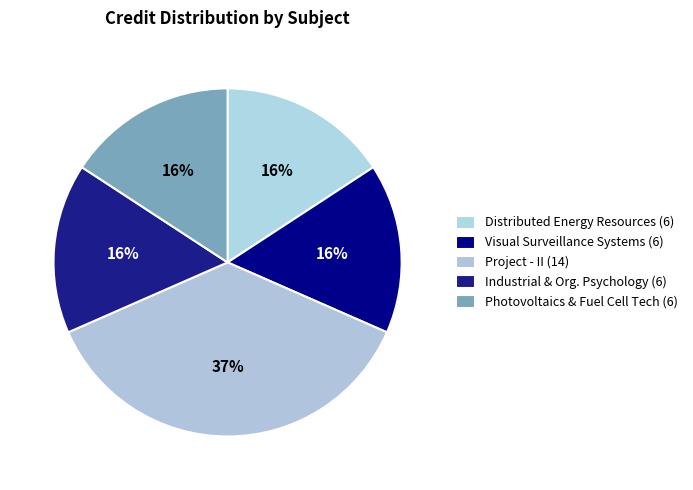

Rank the categories by value from highest to lowest.

EE499 Project - II, EE483 Distributed Energy Resources, EE491 Visual Surveillance Systems, HS441 Industrial and Organizational Psychology, PH403 Photovoltaics & Fuel Cell Technology